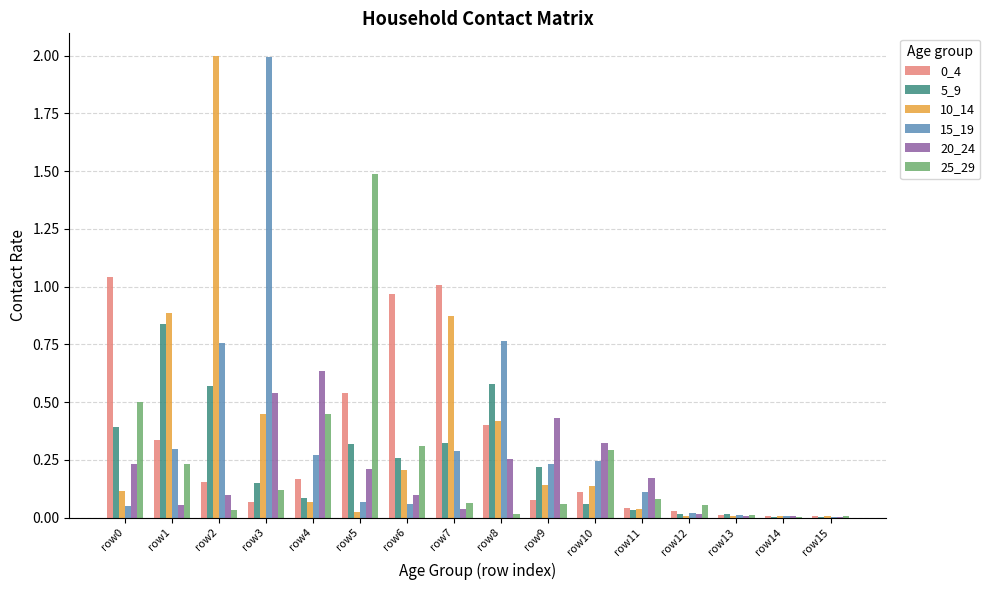

Is the value of 20_24 at row5 greater than the value of 25_29 at row9?

Yes